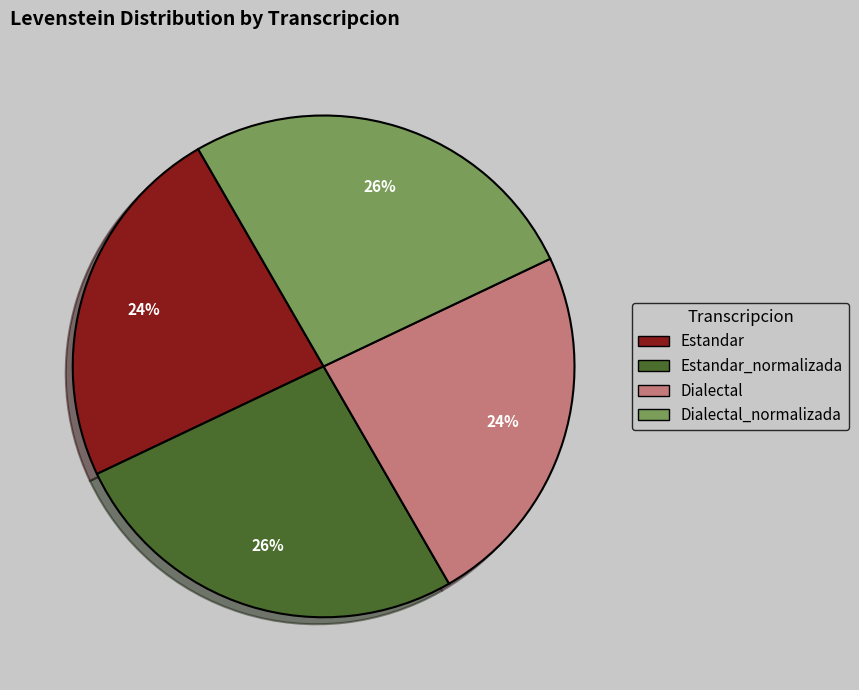

Combined, do Dialectal_normalizada and Estandar_normalizada account for over 50%?

Yes